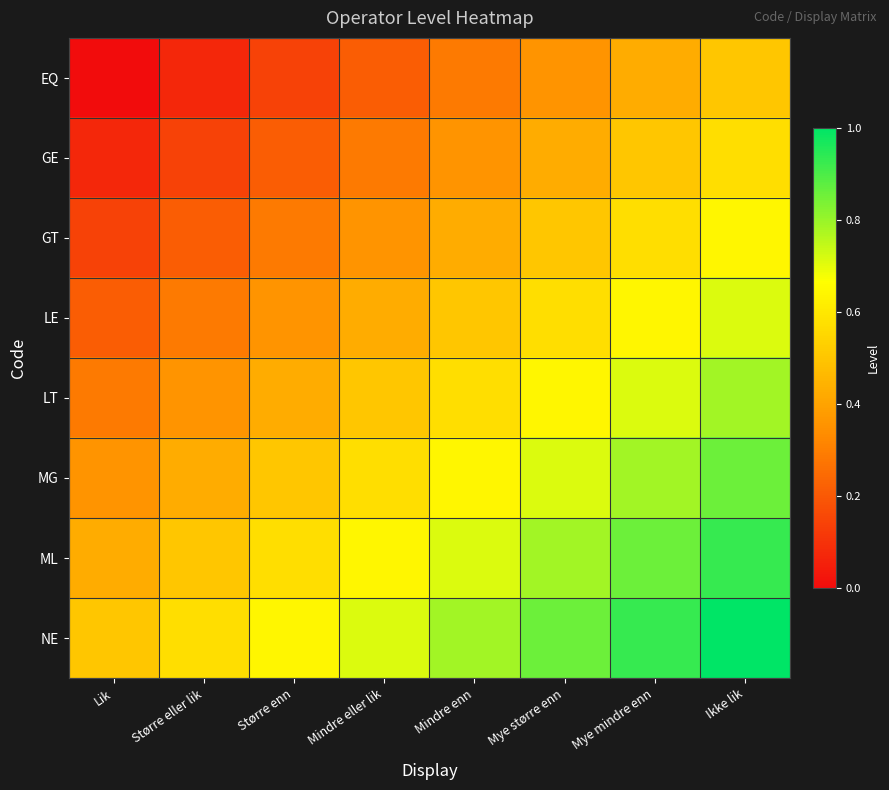

Reading left to right, extract all data points from this chart.

EQ: Lik=0.0	Større eller lik=0.1	Større enn=0.1	Mindre eller lik=0.2	Mindre enn=0.3	Mye større enn=0.4	Mye mindre enn=0.4	Ikke lik=0.5
GE: Lik=0.1	Større eller lik=0.1	Større enn=0.2	Mindre eller lik=0.3	Mindre enn=0.4	Mye større enn=0.4	Mye mindre enn=0.5	Ikke lik=0.6
GT: Lik=0.1	Større eller lik=0.2	Større enn=0.3	Mindre eller lik=0.4	Mindre enn=0.4	Mye større enn=0.5	Mye mindre enn=0.6	Ikke lik=0.6
LE: Lik=0.2	Større eller lik=0.3	Større enn=0.4	Mindre eller lik=0.4	Mindre enn=0.5	Mye større enn=0.6	Mye mindre enn=0.6	Ikke lik=0.7
LT: Lik=0.3	Større eller lik=0.4	Større enn=0.4	Mindre eller lik=0.5	Mindre enn=0.6	Mye større enn=0.6	Mye mindre enn=0.7	Ikke lik=0.8
MG: Lik=0.4	Større eller lik=0.4	Større enn=0.5	Mindre eller lik=0.6	Mindre enn=0.6	Mye større enn=0.7	Mye mindre enn=0.8	Ikke lik=0.9
ML: Lik=0.4	Større eller lik=0.5	Større enn=0.6	Mindre eller lik=0.6	Mindre enn=0.7	Mye større enn=0.8	Mye mindre enn=0.9	Ikke lik=0.9
NE: Lik=0.5	Større eller lik=0.6	Større enn=0.6	Mindre eller lik=0.7	Mindre enn=0.8	Mye større enn=0.9	Mye mindre enn=0.9	Ikke lik=1.0